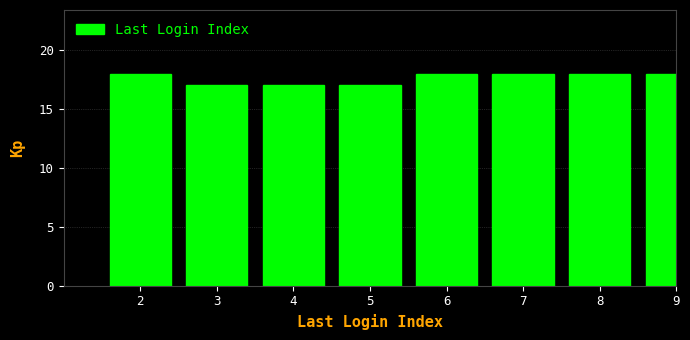

Reading right to left, what are all the values shown in this chart?

18	18	18	18	17	17	17	18